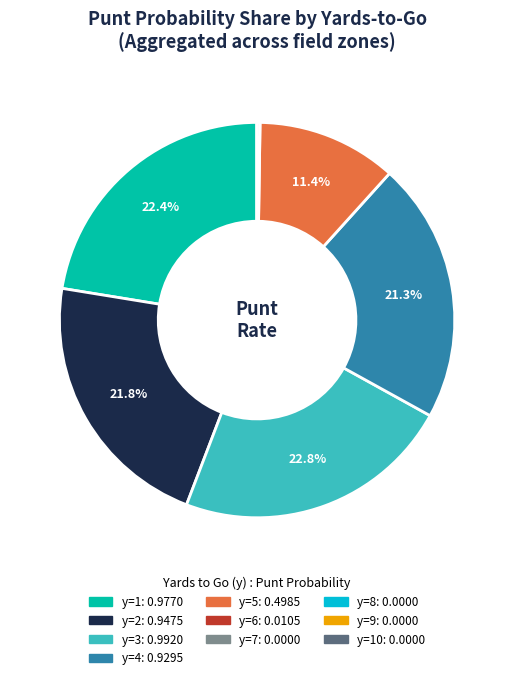

Is there a majority slice in this chart?

No